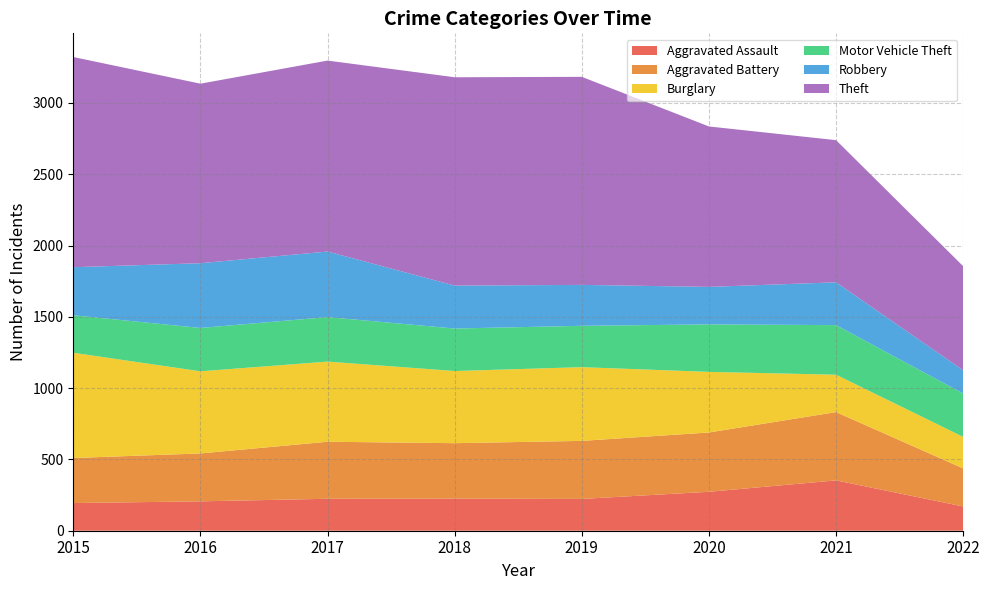

Reading right to left, transcribe all the data shown in this chart.

Aggravated Assault: 170	353	273	223	225	224	206	194
Aggravated Battery: 267	479	416	407	389	400	336	316
Burglary: 221	262	425	517	506	562	576	738
Motor Vehicle Theft: 304	348	333	290	298	312	304	263
Robbery: 163	300	263	287	301	460	454	337
Theft: 730	997	1125	1459	1461	1339	1259	1474